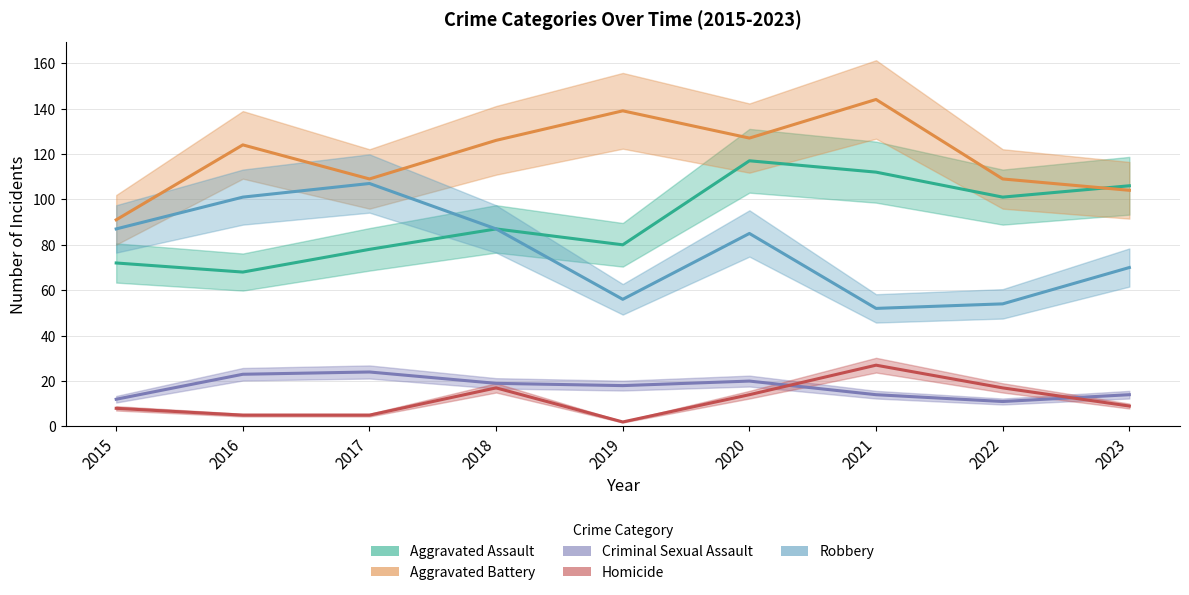

True or false: Robbery and Criminal Sexual Assault intersect in this chart.

False